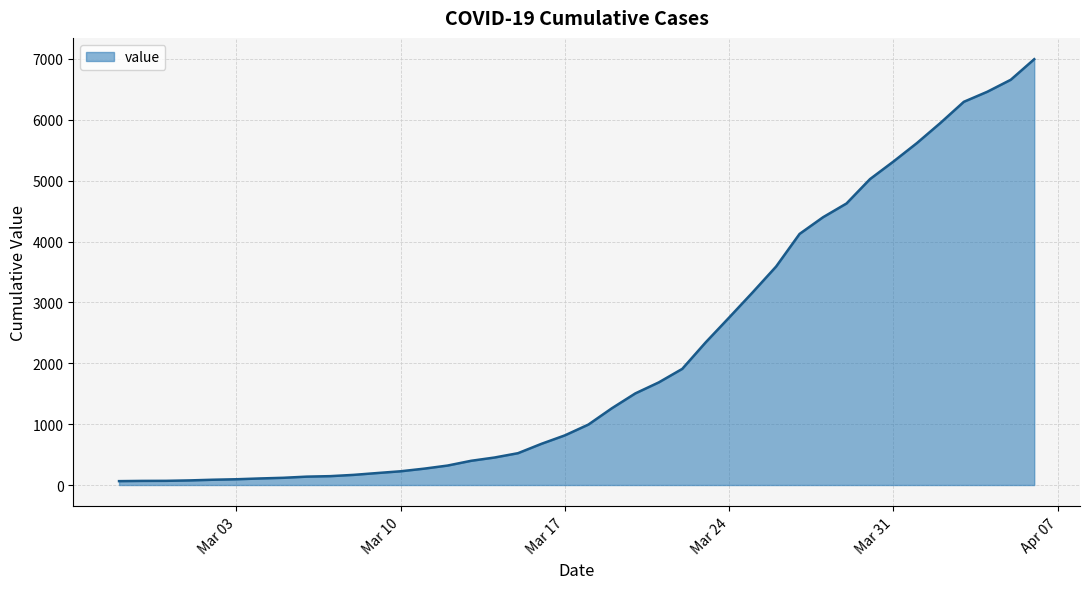

What is the difference between the maximum and minimum values?

6931